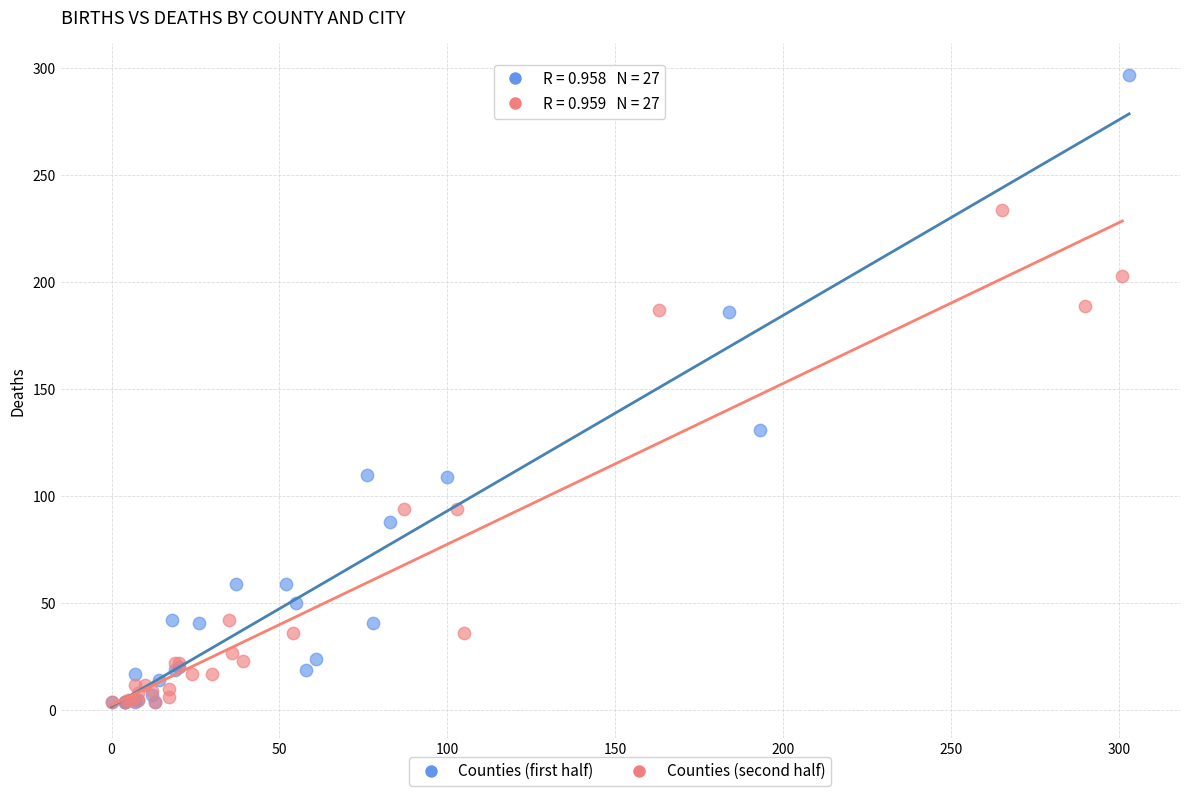

Which series contains the highest Y value?

Counties (first half)